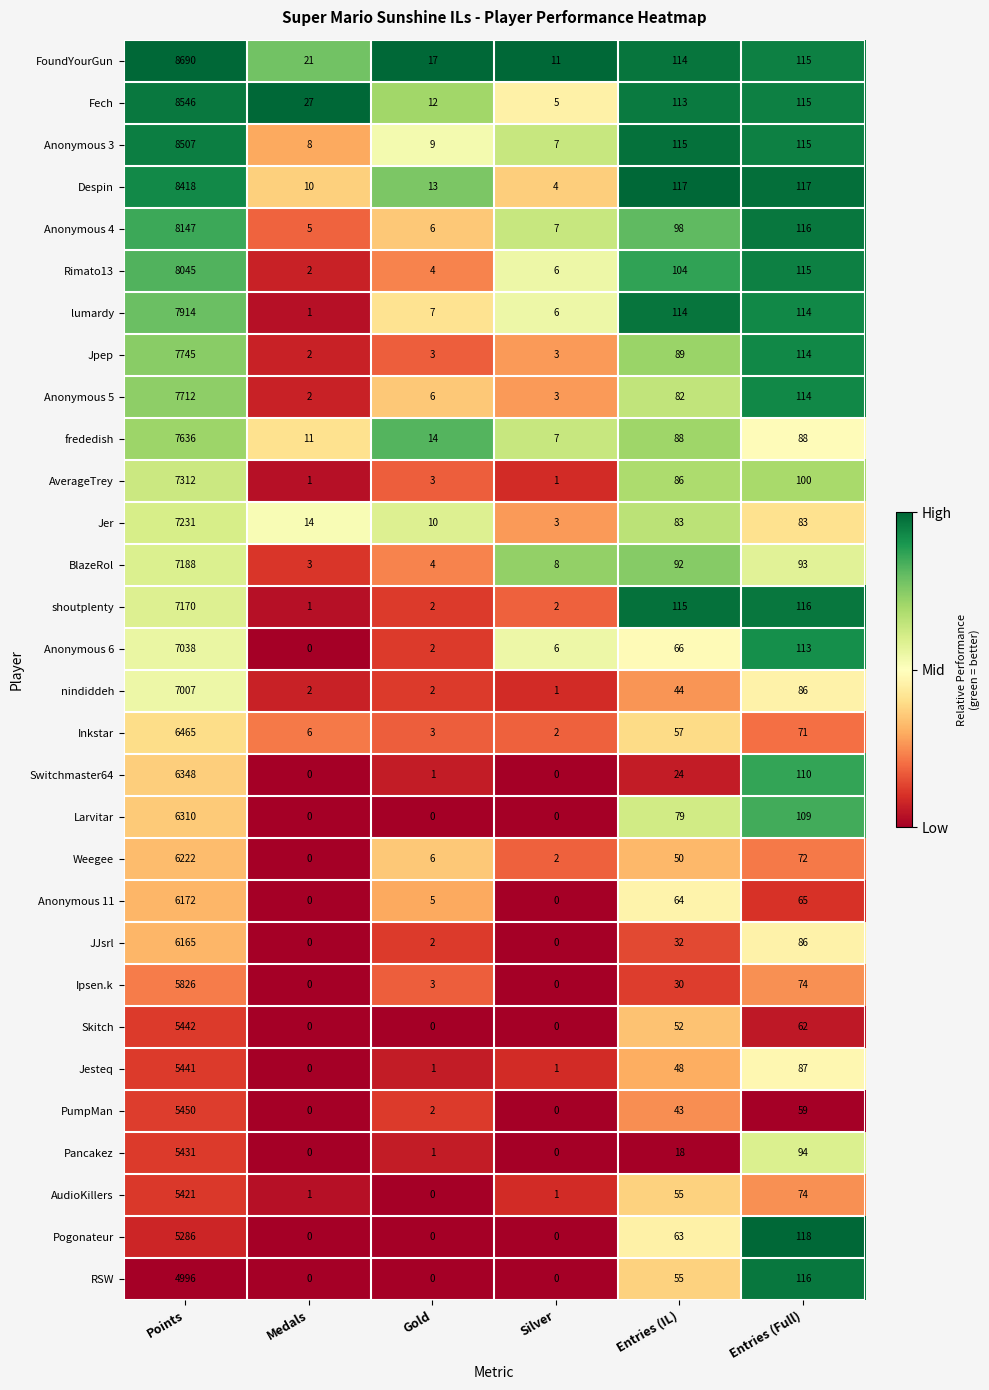

Which series has the largest range (max minus min)?

FoundYourGun